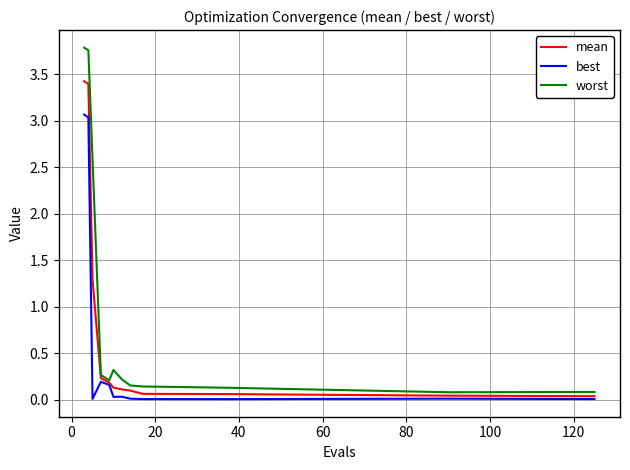

Does the chart display data point markers on the line(s)?

No